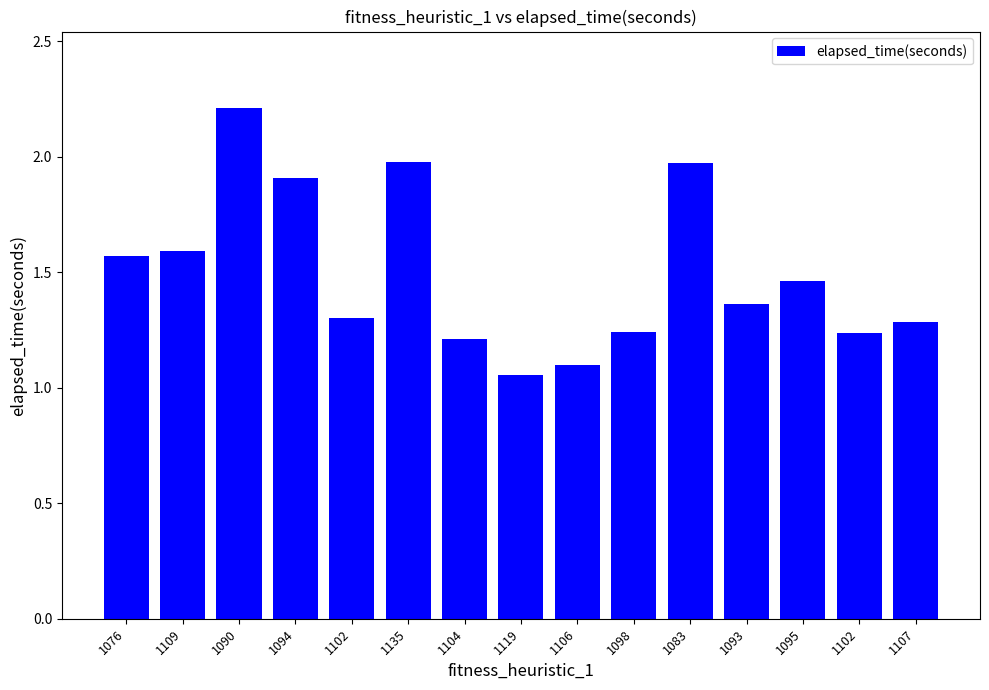

The chart shows a value of 2.2 at 1090. True or false?

True